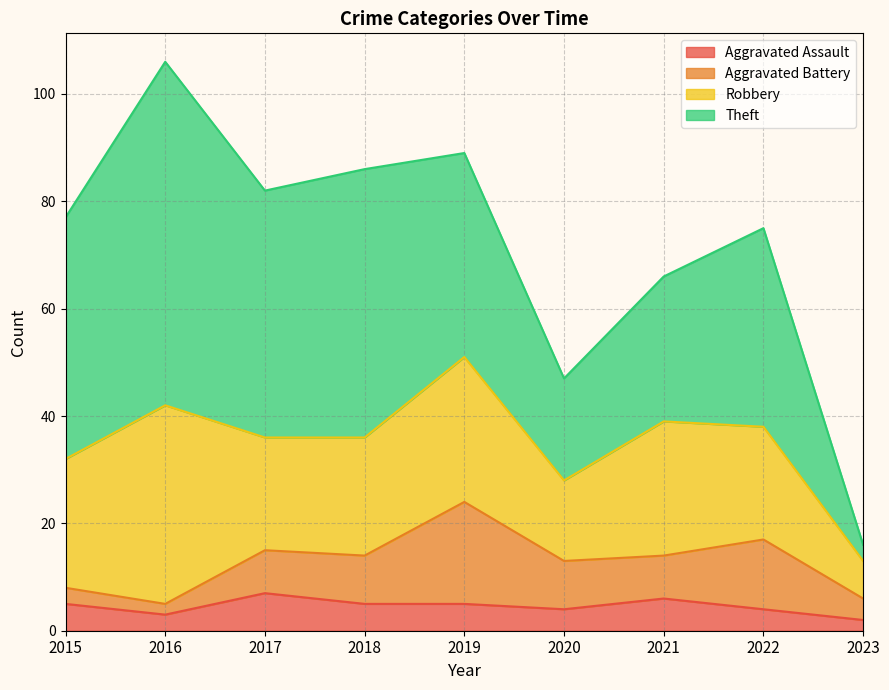

Between which two adjacent categories do Theft and Aggravated Battery first intersect?

2022 and 2023